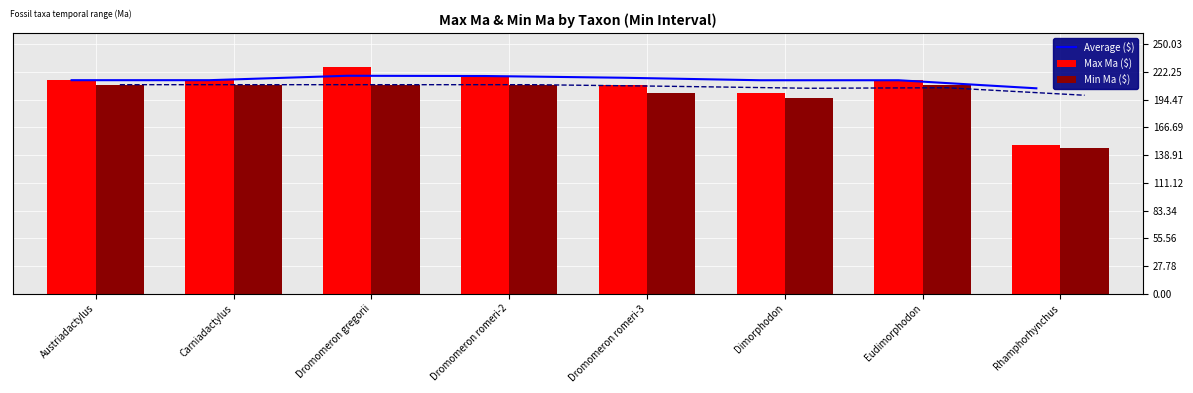

Are the bars horizontal?

No